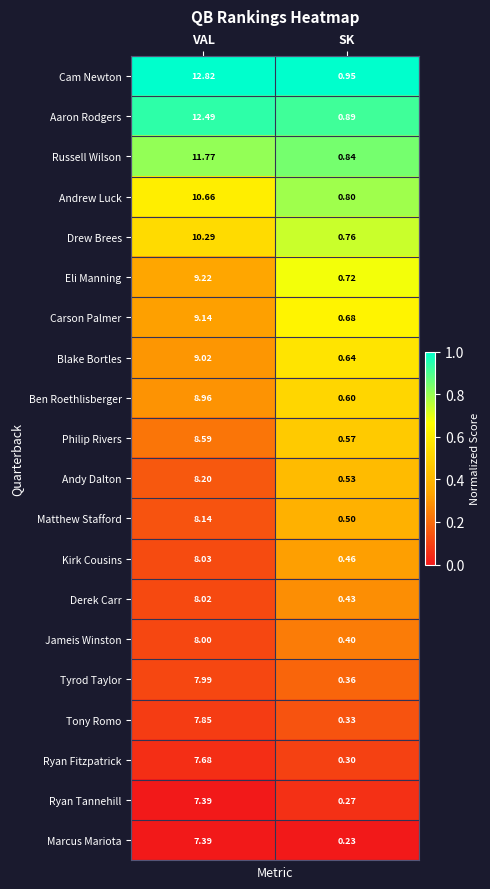

Is the value of Andrew Luck at VAL greater than the value of Carson Palmer at SK?

Yes